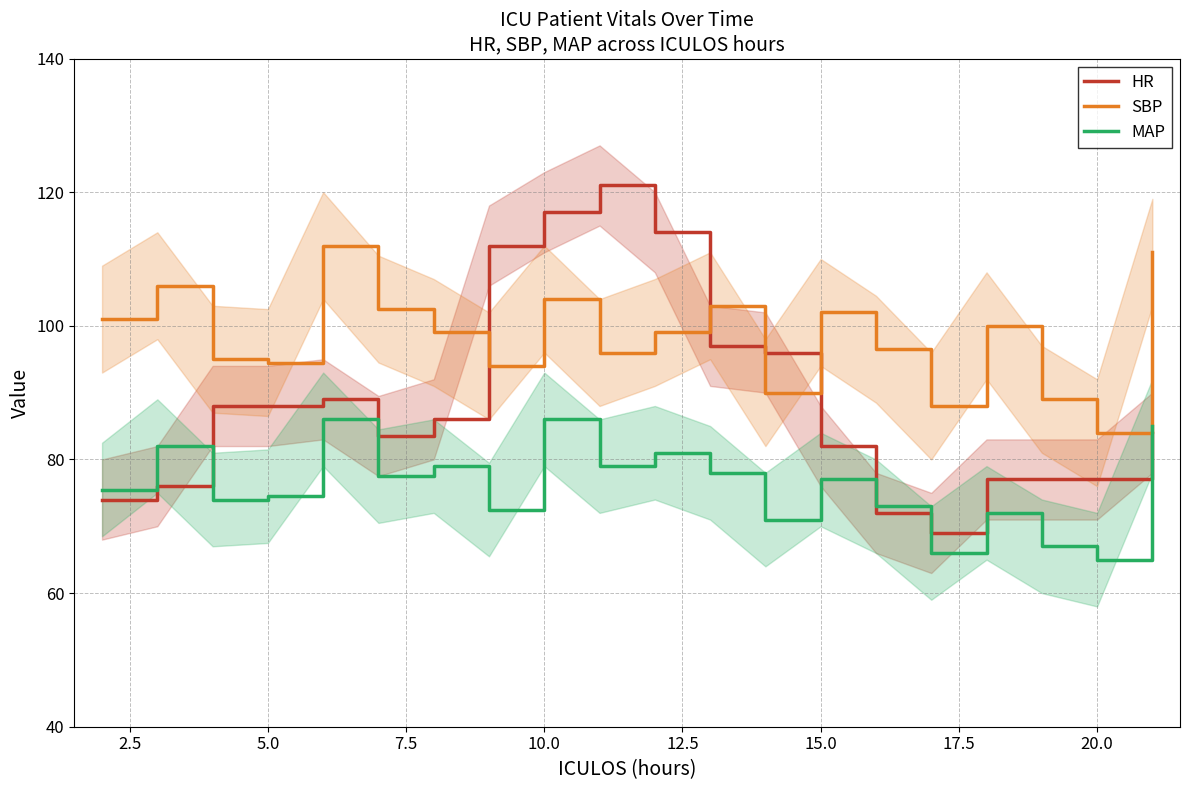

What is the difference between the second highest and second lowest values in the SBP series?

23.0